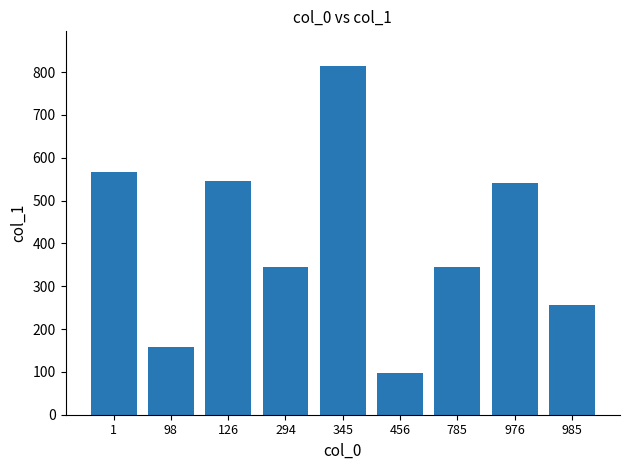

The value at 985 is 257. True or false?

True